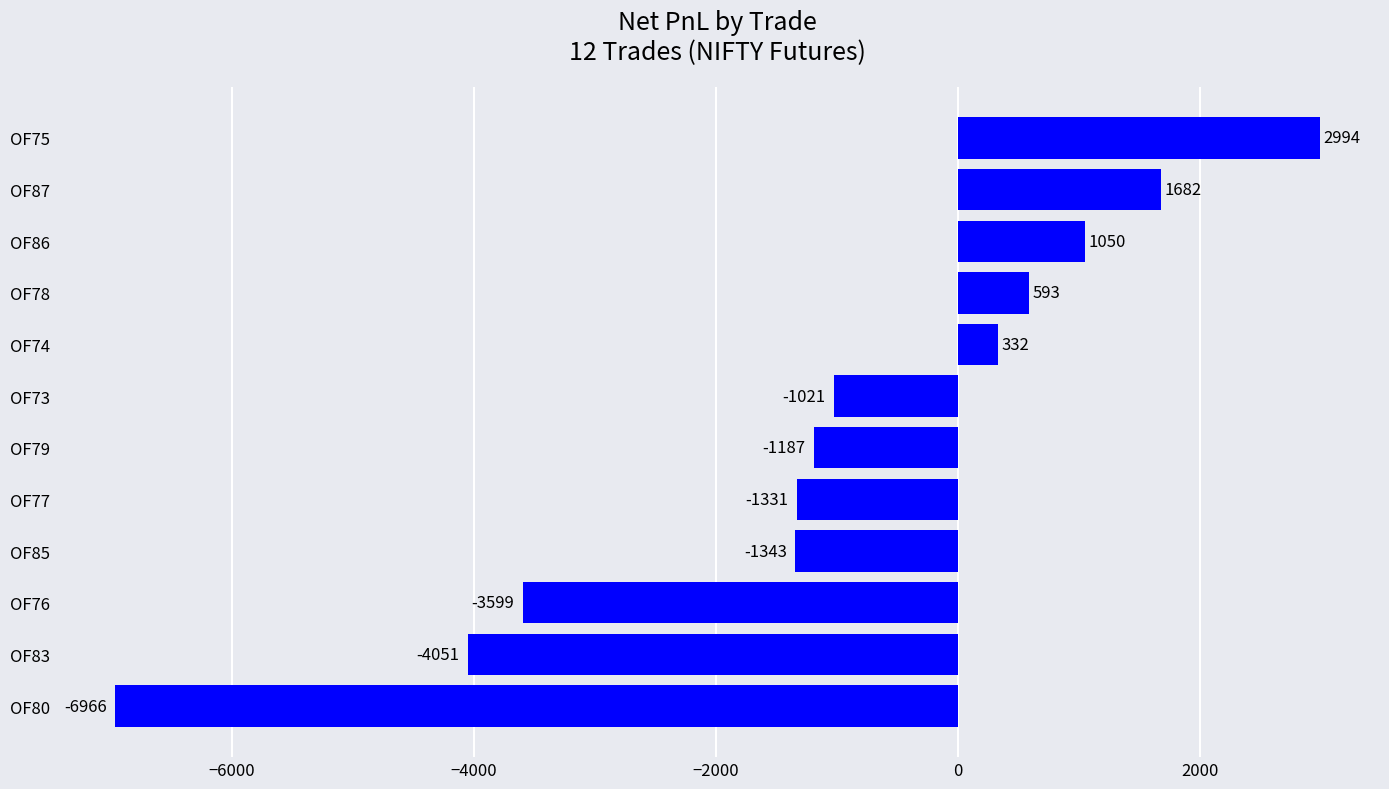

How many data points does each series have?

12